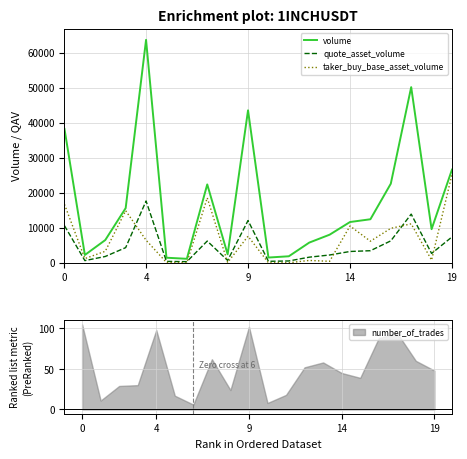

True or false: quote_asset_volume and taker_buy_base_asset_volume cross at least once.

True